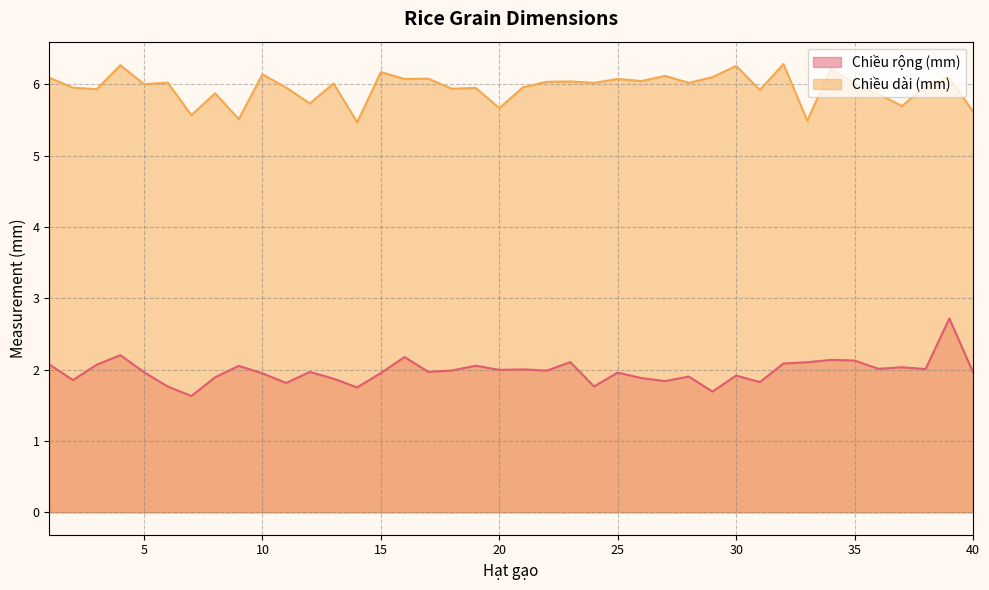

List the series in order of their peak value, highest first.

Chiều dài (mm), Chiều rộng (mm)